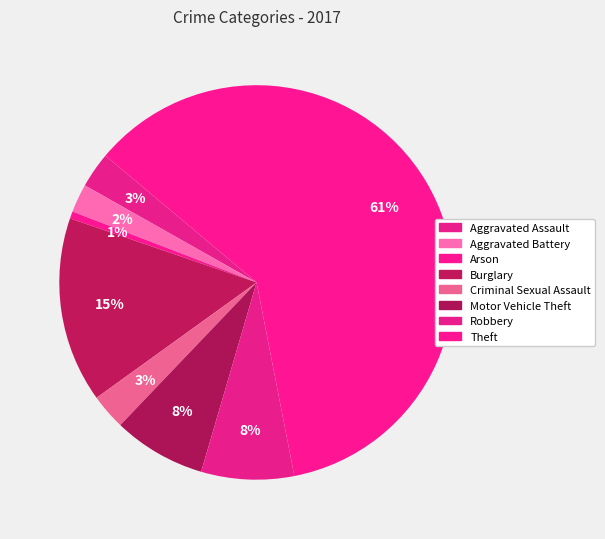

Does Burglary represent more than half of the total?

No